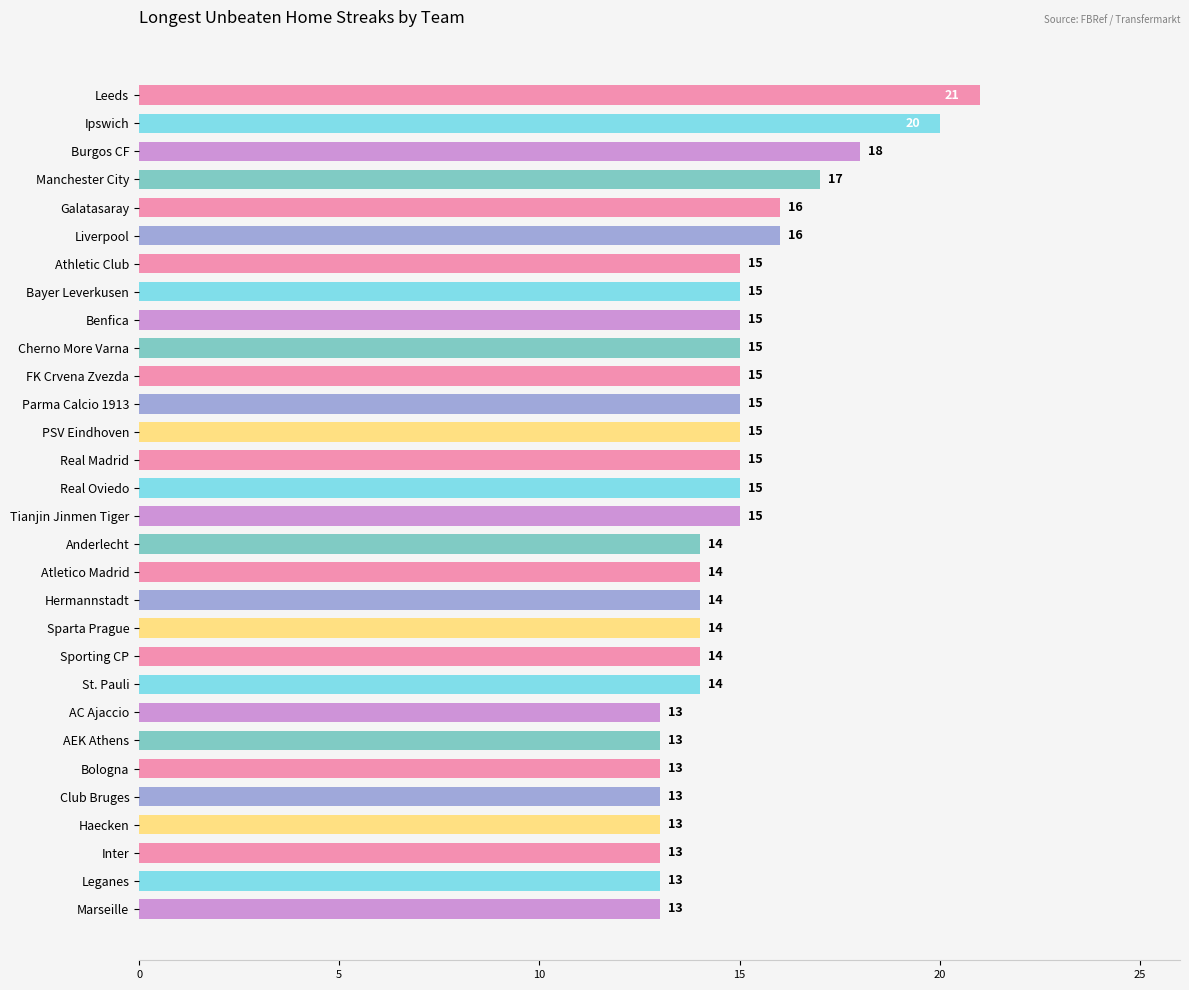

What is the greatest value displayed?

21